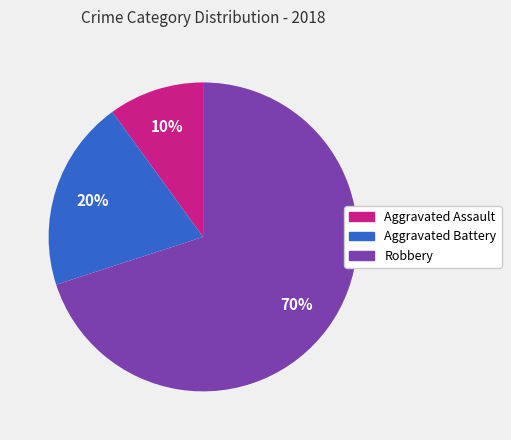

Does Robbery account for over 50% of the chart?

Yes